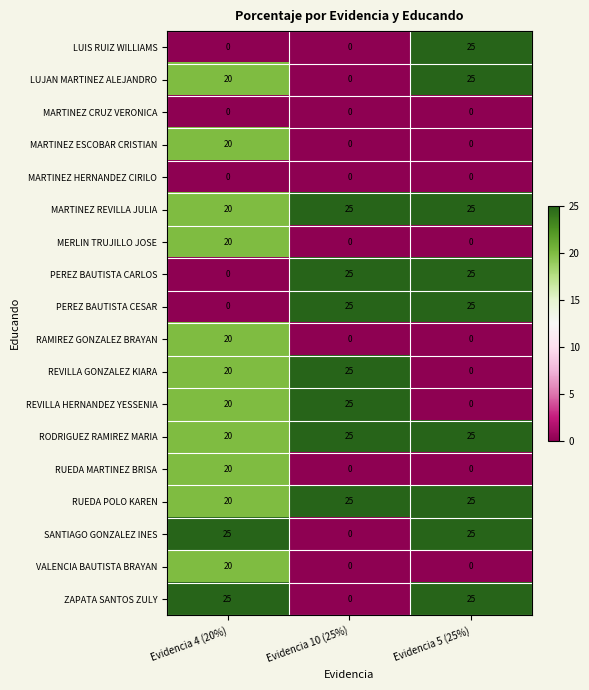

True or false: LUIS RUIZ WILLIAMS has a value of 0 at Evidencia 4 (20%).

True